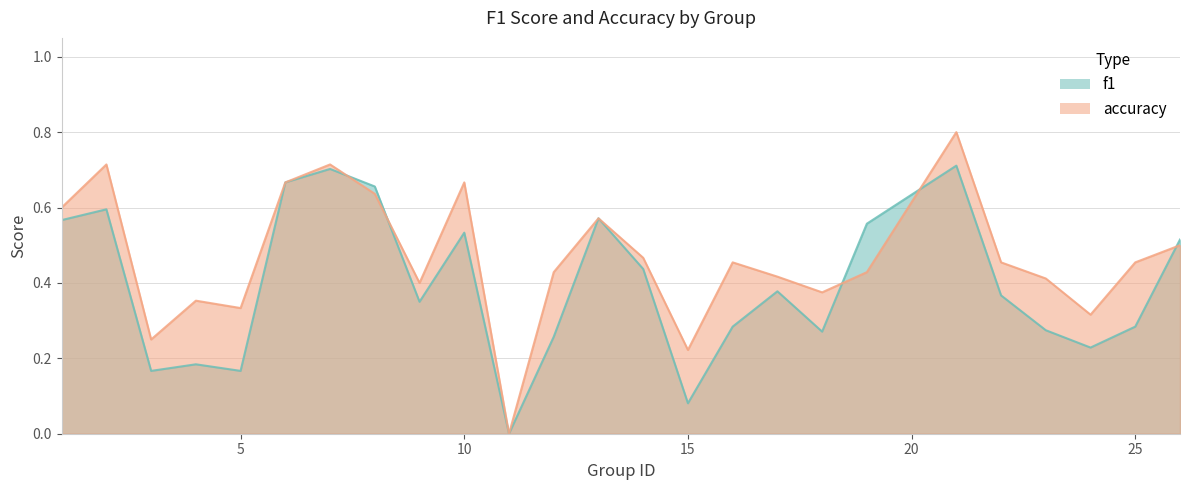

Rank the series at 24 from highest to lowest value.

accuracy, f1